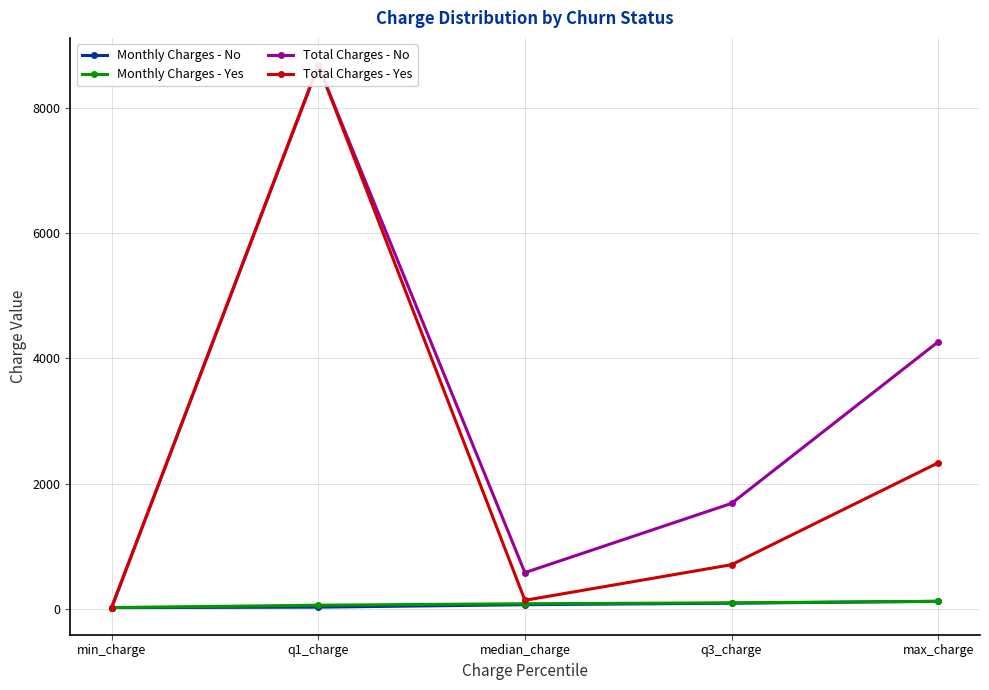

What is the sum of the Total Charges - No values at max_charge and median_charge?

4841.2